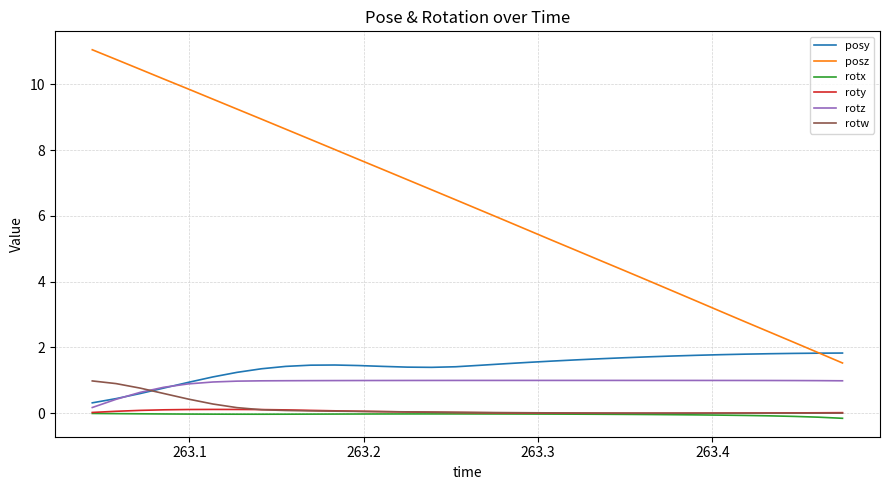

What are all the series names shown in the legend?

posy, posz, rotx, roty, rotz, rotw